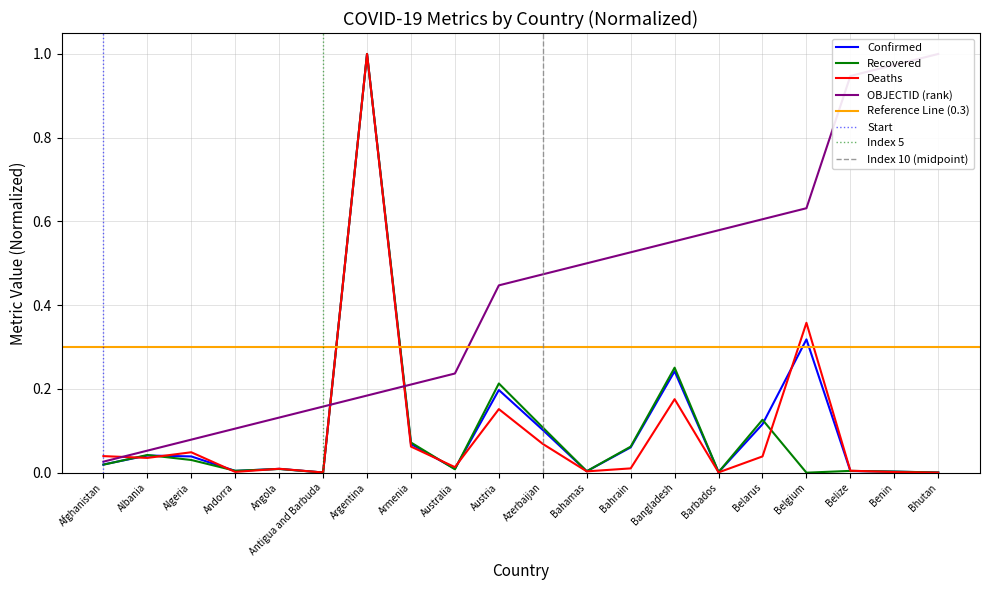

Reading right to left, transcribe all the data shown in this chart.

Confirmed: Bhutan=0.0	Benin=0.0	Belize=0.0	Belgium=0.3	Belarus=0.1	Barbados=0.0	Bangladesh=0.2	Bahrain=0.1	Bahamas=0.0	Azerbaijan=0.1	Austria=0.2	Australia=0.0	Armenia=0.1	Argentina=1.0	Antigua and Barbuda=0.0	Angola=0.0	Andorra=0.0	Algeria=0.0	Albania=0.0	Afghanistan=0.0
Recovered: Bhutan=0.0	Benin=0.0	Belize=0.0	Belgium=0.0	Belarus=0.1	Barbados=0.0	Bangladesh=0.3	Bahrain=0.1	Bahamas=0.0	Azerbaijan=0.1	Austria=0.2	Australia=0.0	Armenia=0.1	Argentina=1.0	Antigua and Barbuda=0.0	Angola=0.0	Andorra=0.0	Algeria=0.0	Albania=0.0	Afghanistan=0.0
Deaths: Bhutan=0.0	Benin=0.0	Belize=0.0	Belgium=0.4	Belarus=0.0	Barbados=0.0	Bangladesh=0.2	Bahrain=0.0	Bahamas=0.0	Azerbaijan=0.1	Austria=0.2	Australia=0.0	Armenia=0.1	Argentina=1.0	Antigua and Barbuda=0.0	Angola=0.0	Andorra=0.0	Algeria=0.0	Albania=0.0	Afghanistan=0.0
OBJECTID: Bhutan=1.0	Benin=1.0	Belize=0.9	Belgium=0.6	Belarus=0.6	Barbados=0.6	Bangladesh=0.6	Bahrain=0.5	Bahamas=0.5	Azerbaijan=0.5	Austria=0.4	Australia=0.2	Armenia=0.2	Argentina=0.2	Antigua and Barbuda=0.2	Angola=0.1	Andorra=0.1	Algeria=0.1	Albania=0.1	Afghanistan=0.0